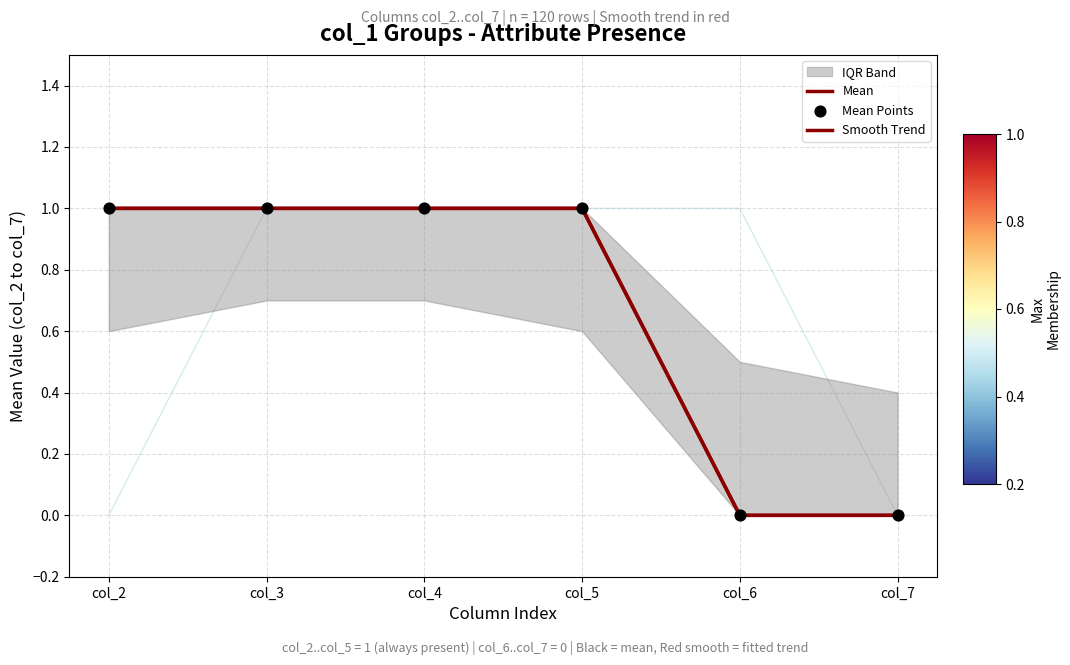

Is the value of Mean at col_3 greater than the value of Smooth Trend at col_5?

No